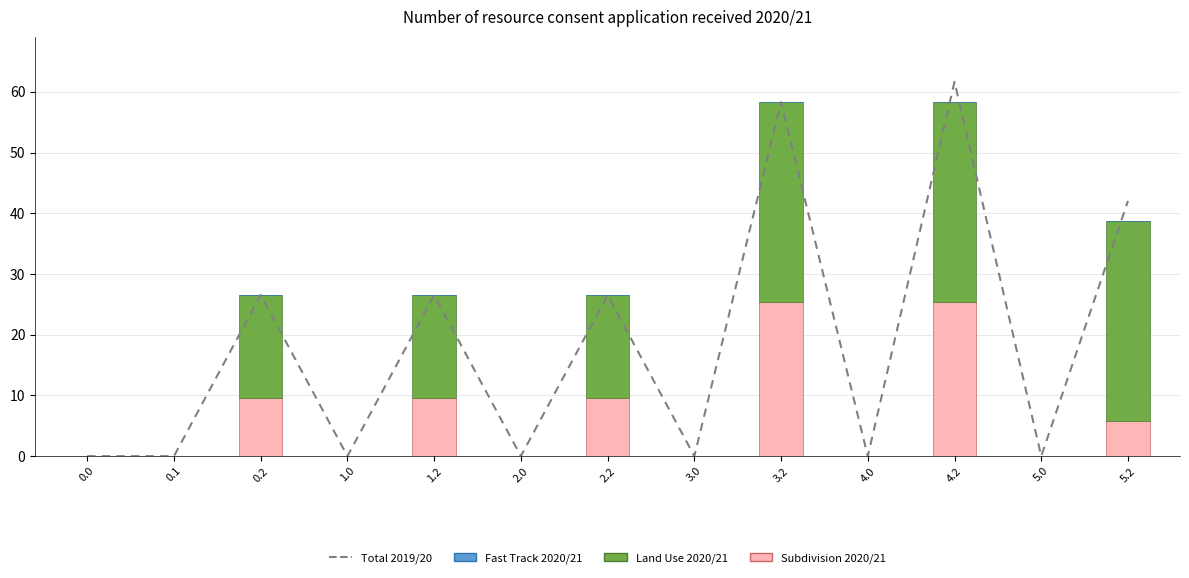

The value of Total 2019/20 at 5.0 is 0.0. True or false?

True